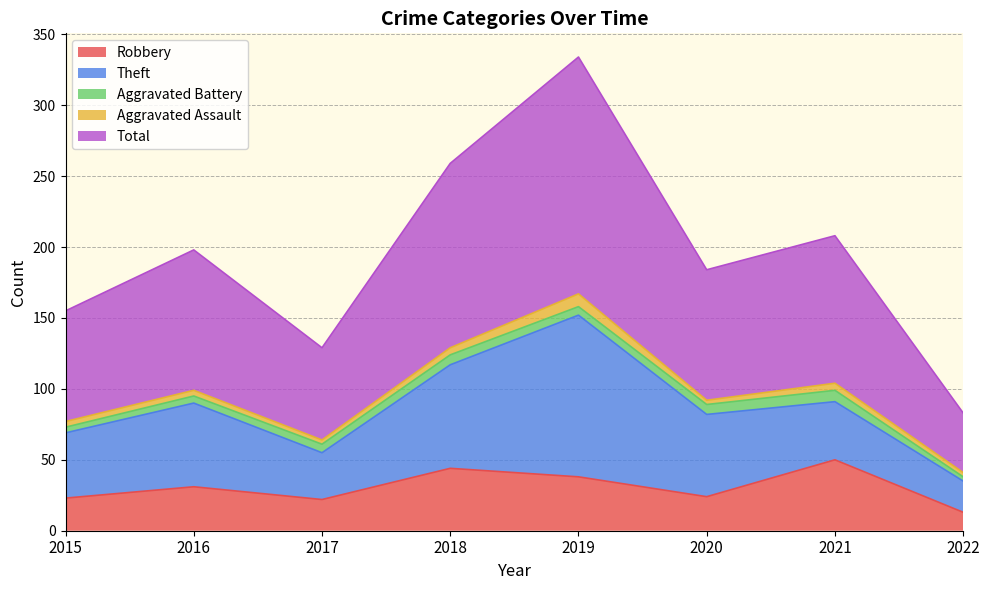

Reading left to right, list all the values displayed in this chart.

Robbery: 2015=23	2016=31	2017=22	2018=44	2019=38	2020=24	2021=50	2022=13
Theft: 2015=46	2016=59	2017=33	2018=73	2019=114	2020=58	2021=41	2022=22
Aggravated Battery: 2015=4	2016=5	2017=6	2018=7	2019=6	2020=7	2021=8	2022=3
Aggravated Assault: 2015=4	2016=4	2017=3	2018=5	2019=9	2020=3	2021=5	2022=3
Total: 2015=78	2016=99	2017=65	2018=130	2019=167	2020=92	2021=104	2022=42